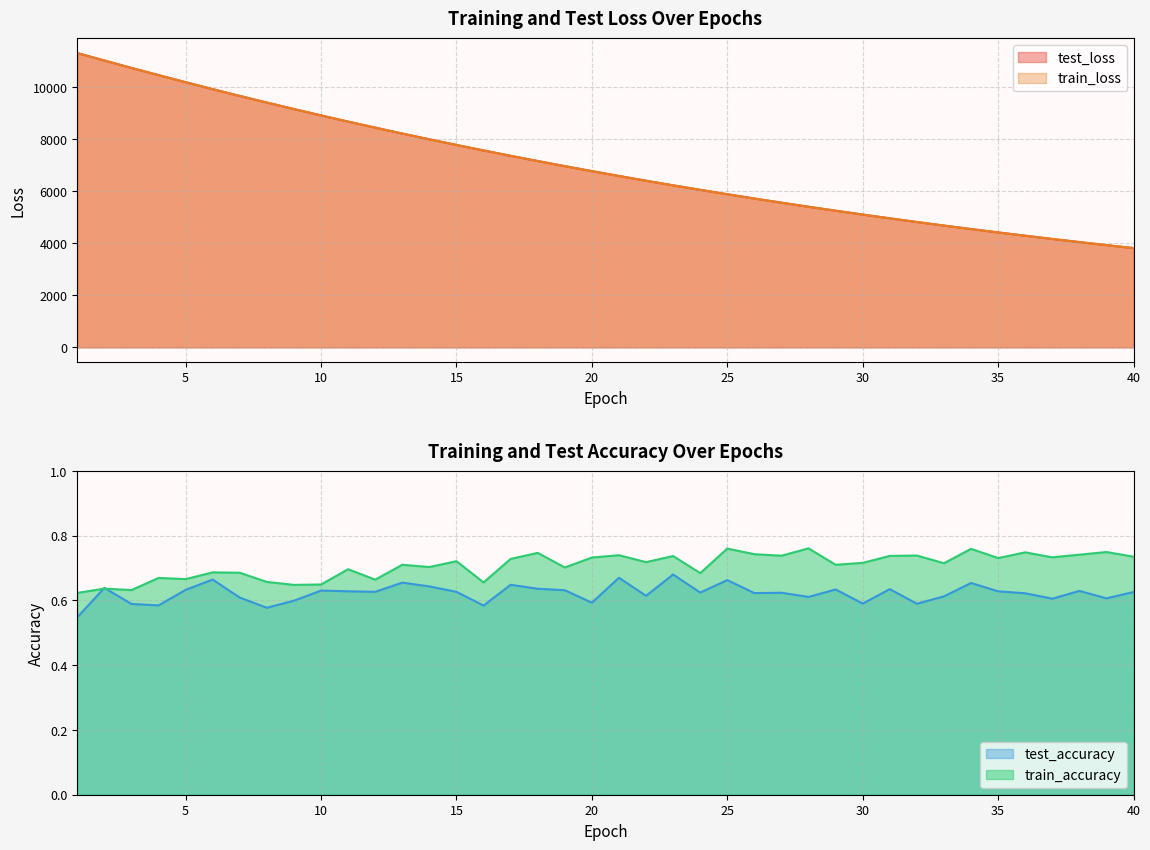

The value of train_loss at 31 is 4959.7. True or false?

True